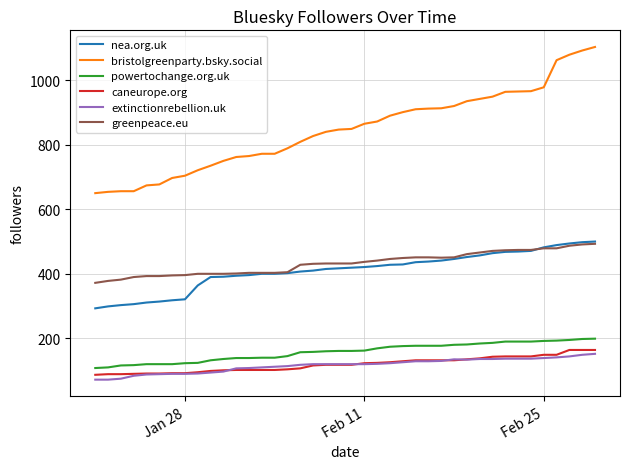

How many lines are shown in the chart?

6